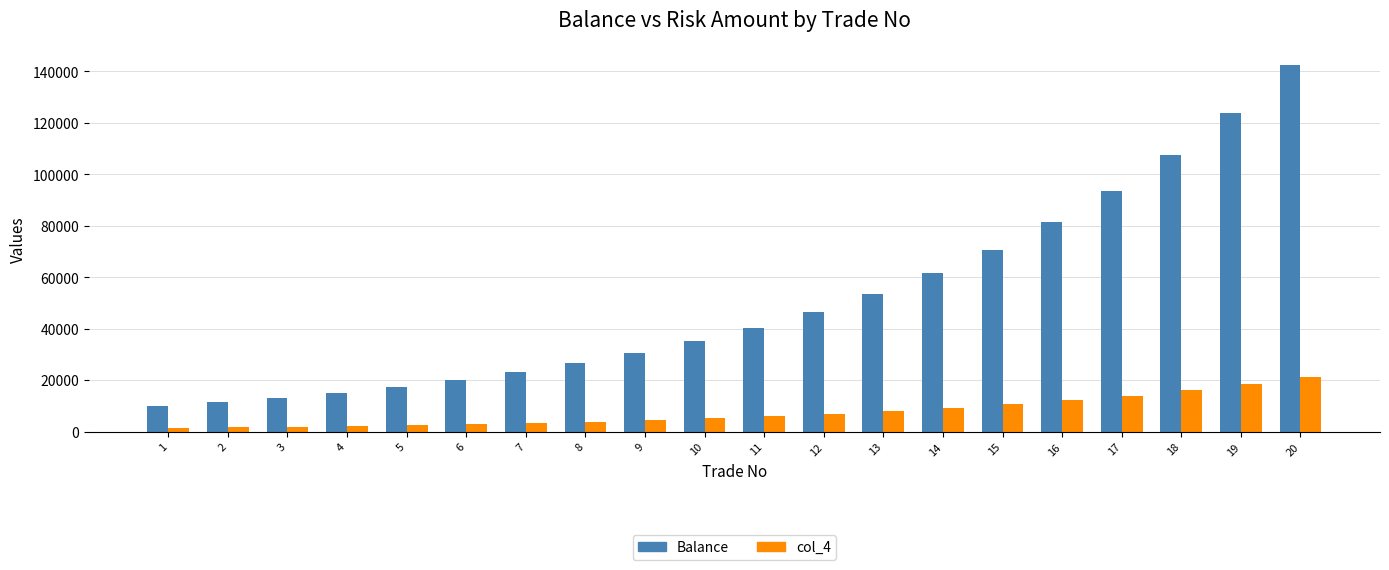

Where does the Balance series first go above 40455?

11